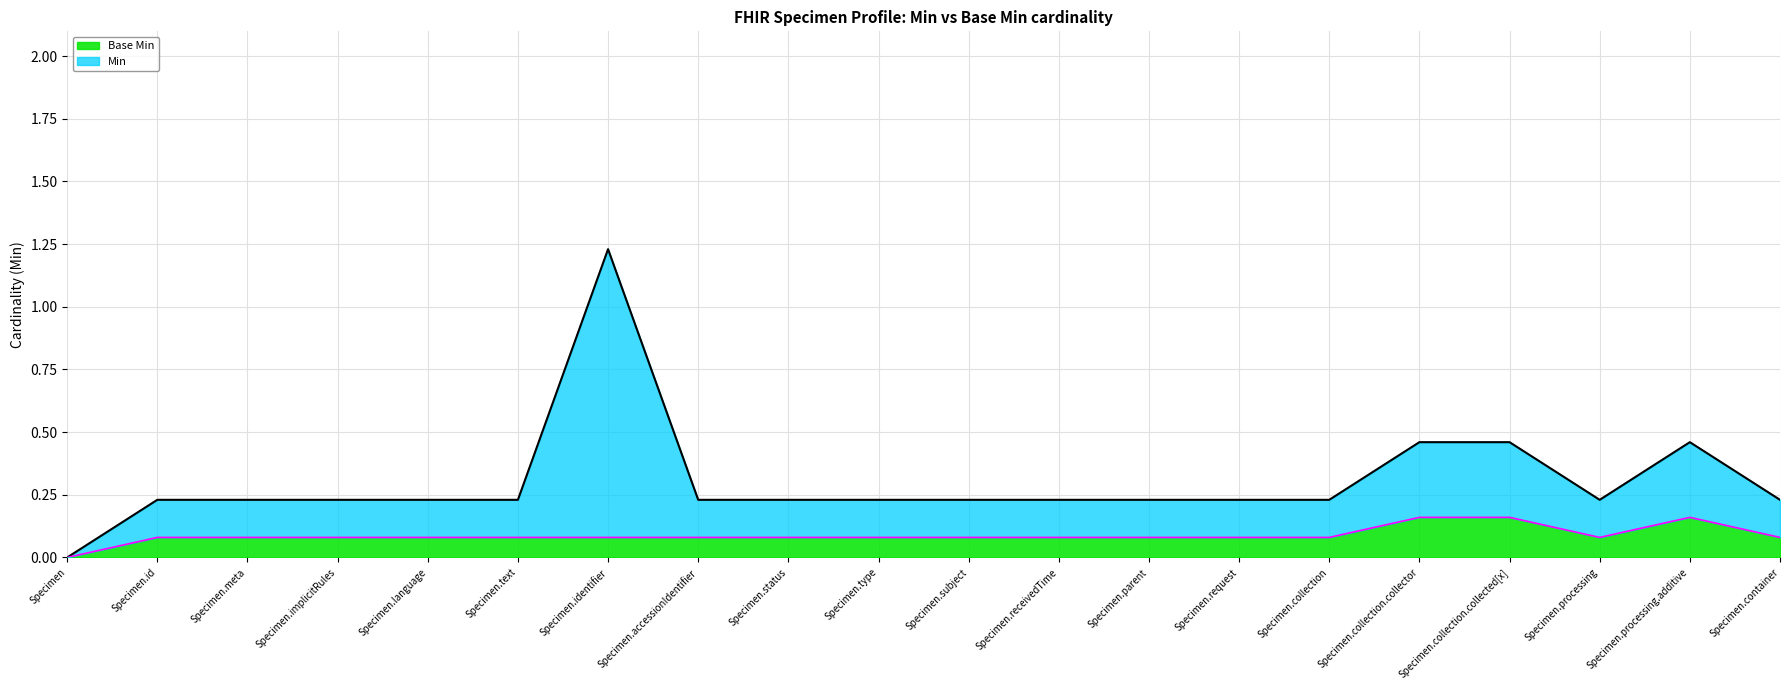

Where is Min nearest to the value 0?

Specimen